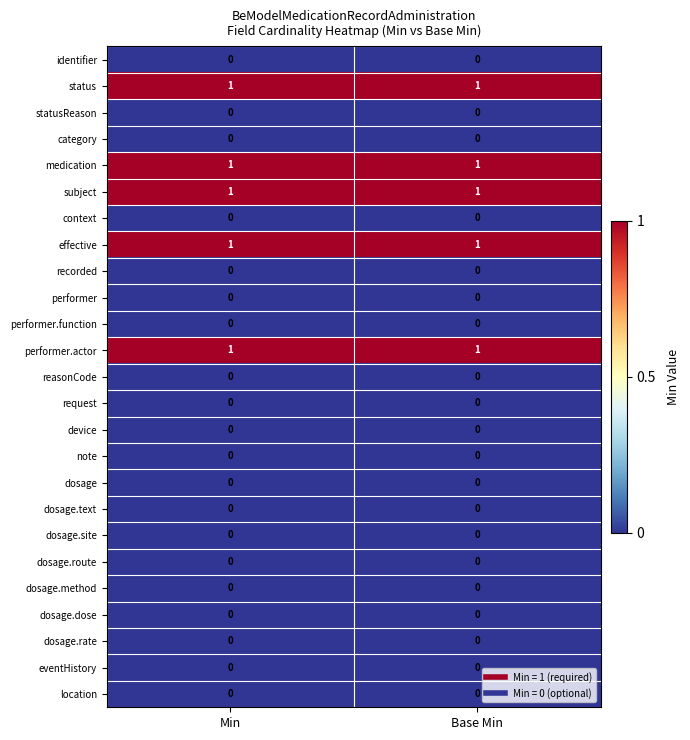

What is the total value across all series at Base Min?

5